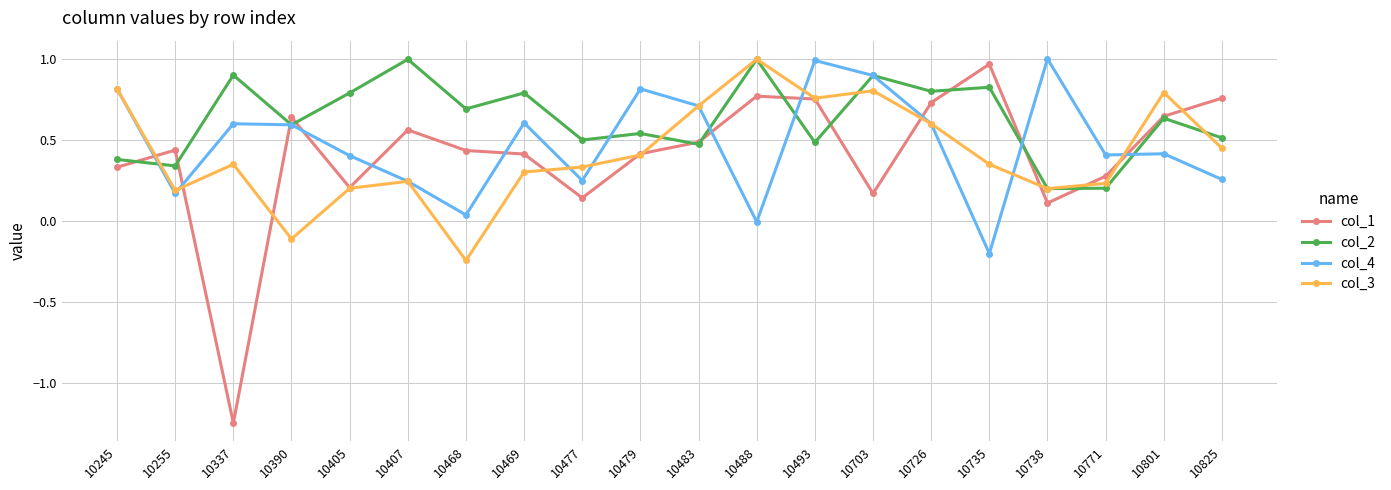

What is the sum of all col_3 values?

8.4